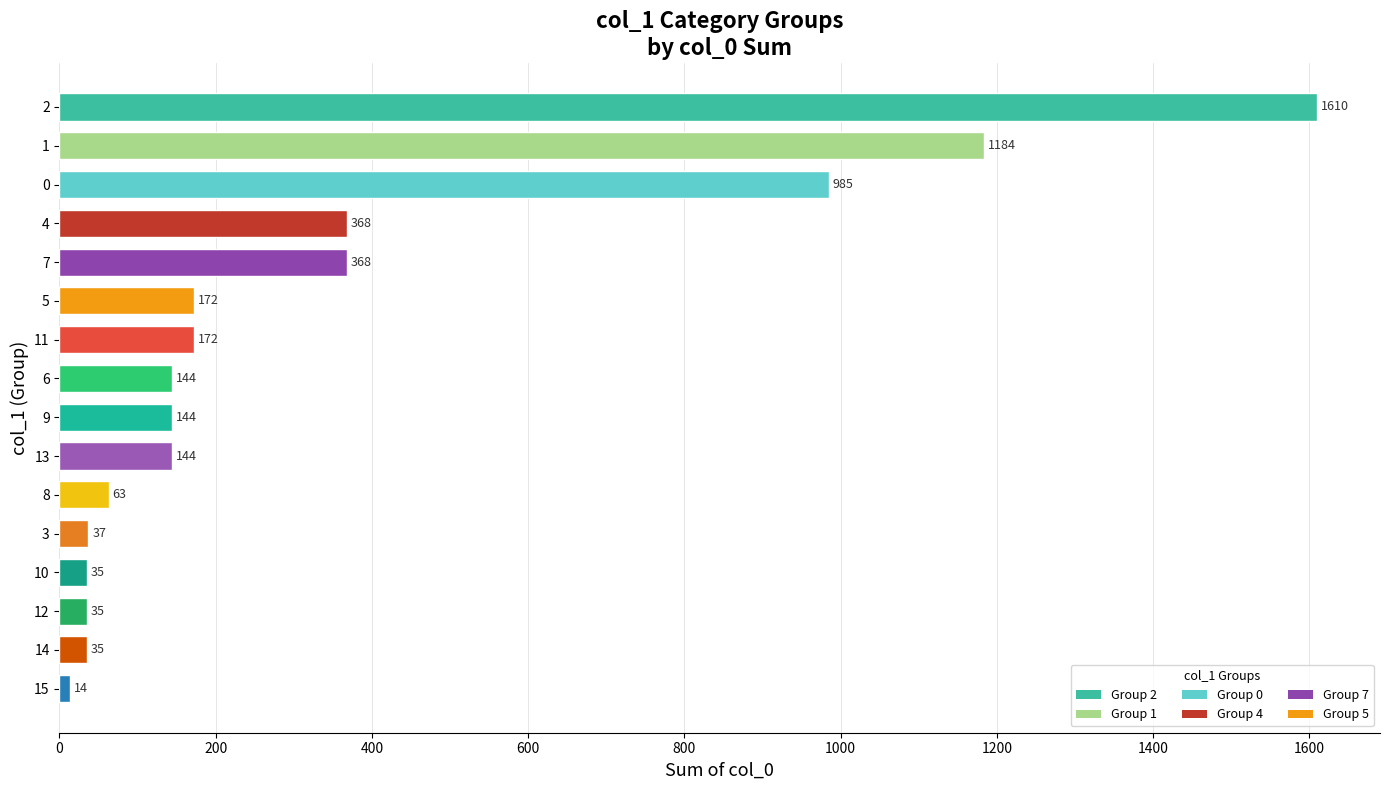

The chart shows a value of 59 at 6. True or false?

False